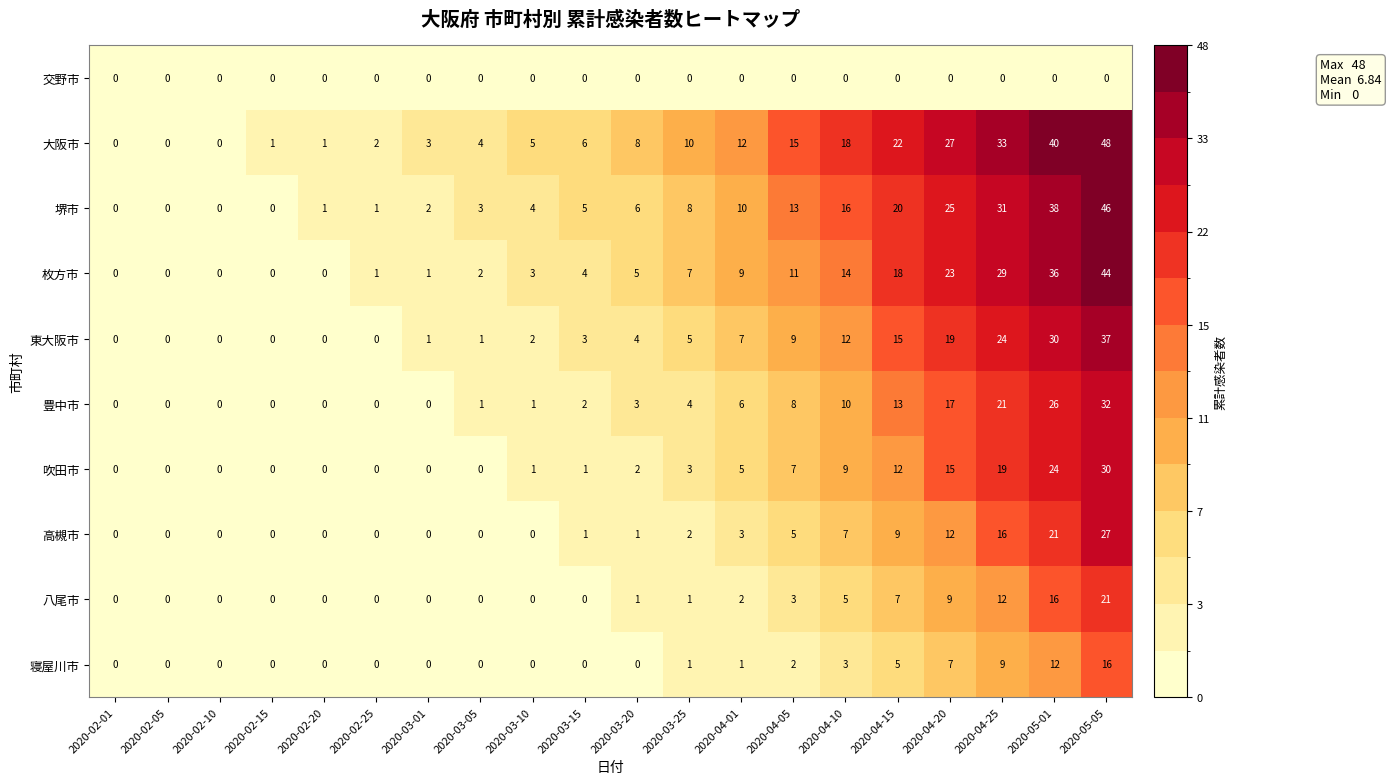

Which series changed the most between 2020-02-10 and 2020-03-15?

大阪市